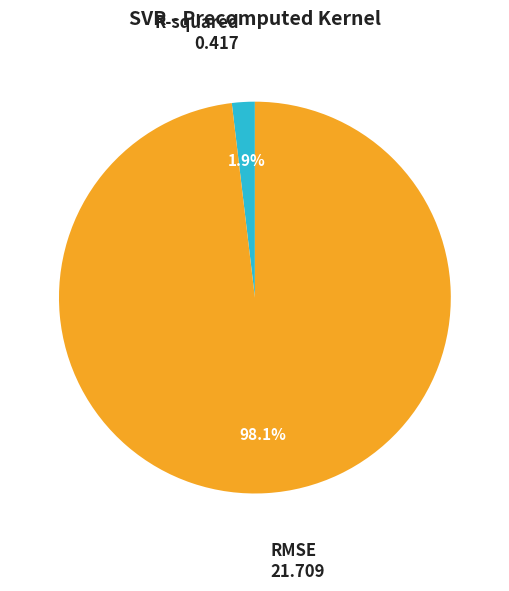

To the nearest percent, what is the combined percentage of R-squared and RMSE?

100%